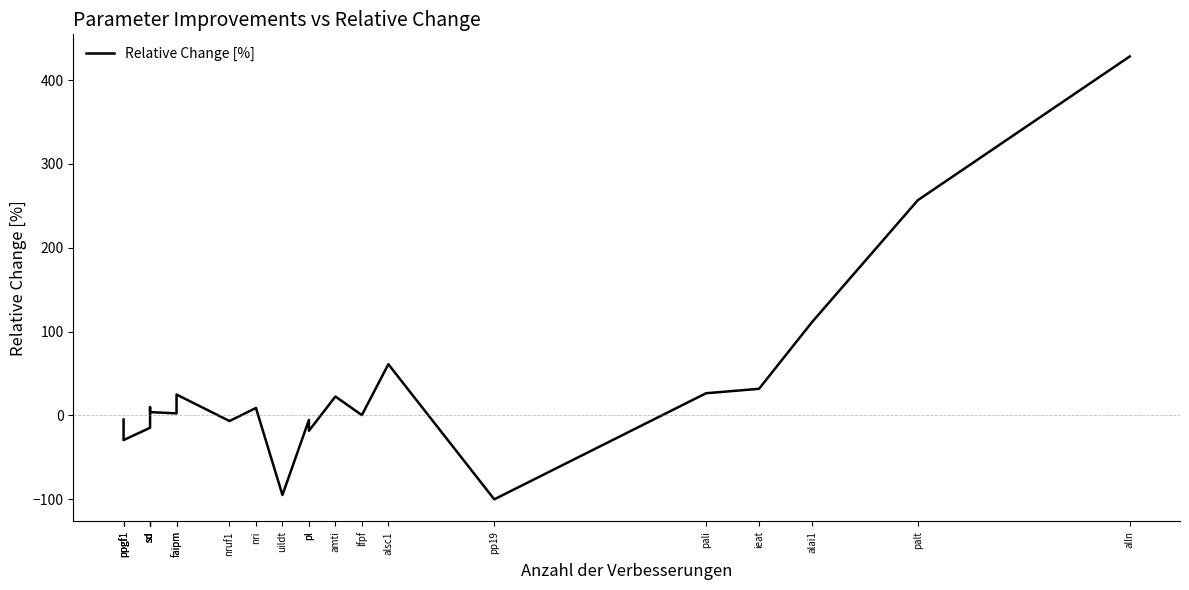

What is the label of the 2nd point from the right?

palt